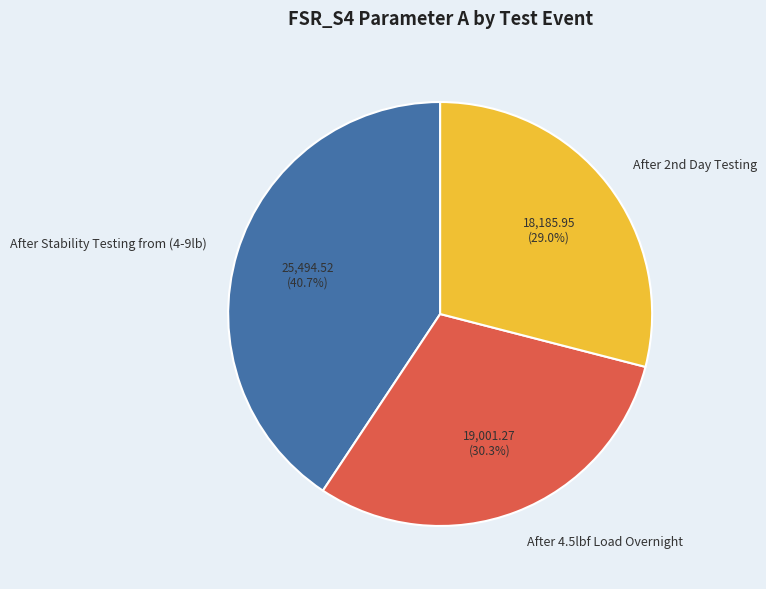

How many slices are in this pie chart?

3